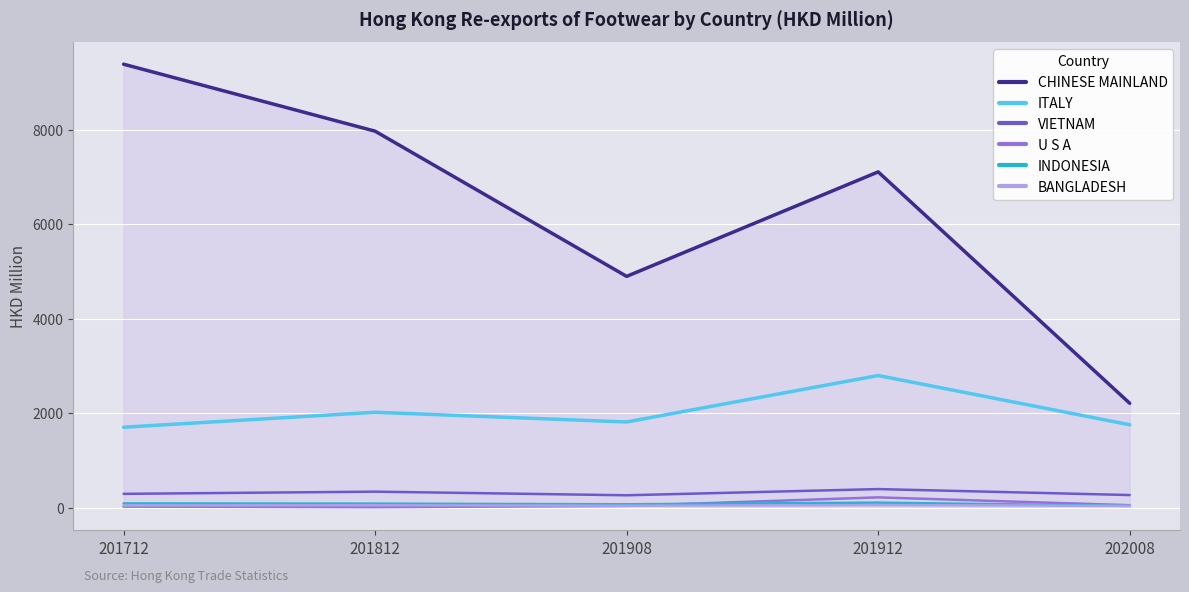

How many lines are shown in the chart?

6